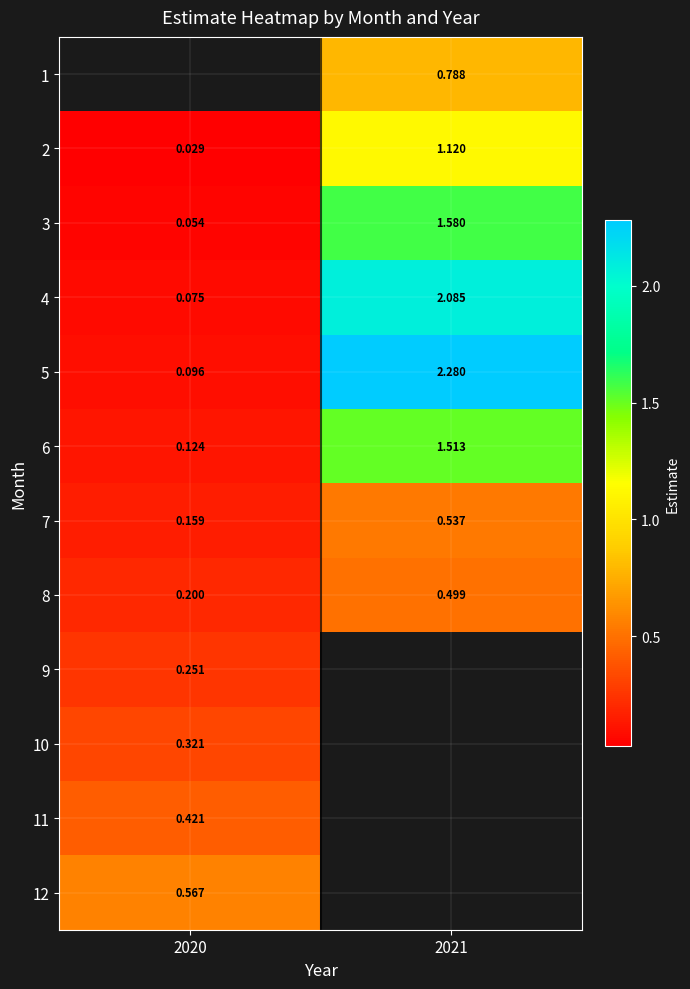

What is the maximum value shown in the chart?

2.3